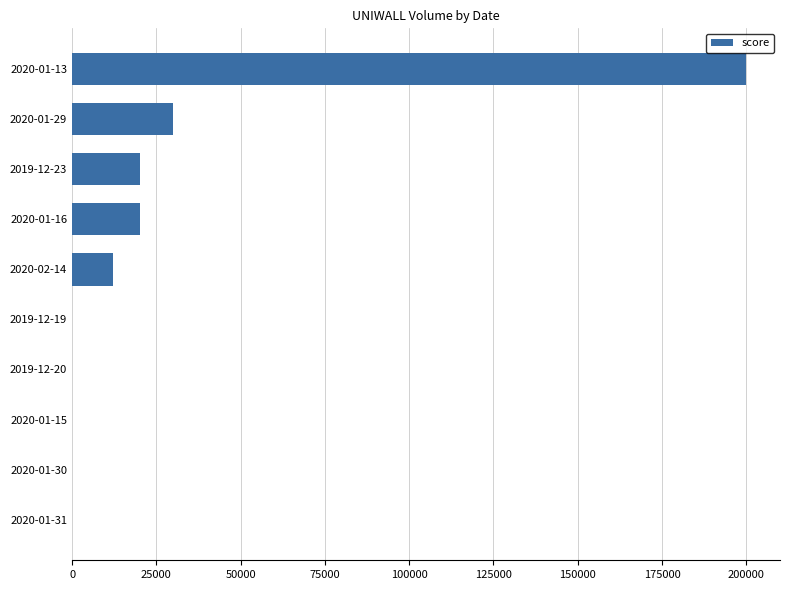

Reading top to bottom, transcribe all the data shown in this chart.

2020-01-13=200000	2020-01-29=30000	2019-12-23=20000	2020-01-16=20000	2020-02-14=12000	2019-12-19=0	2019-12-20=0	2020-01-15=0	2020-01-30=0	2020-01-31=0